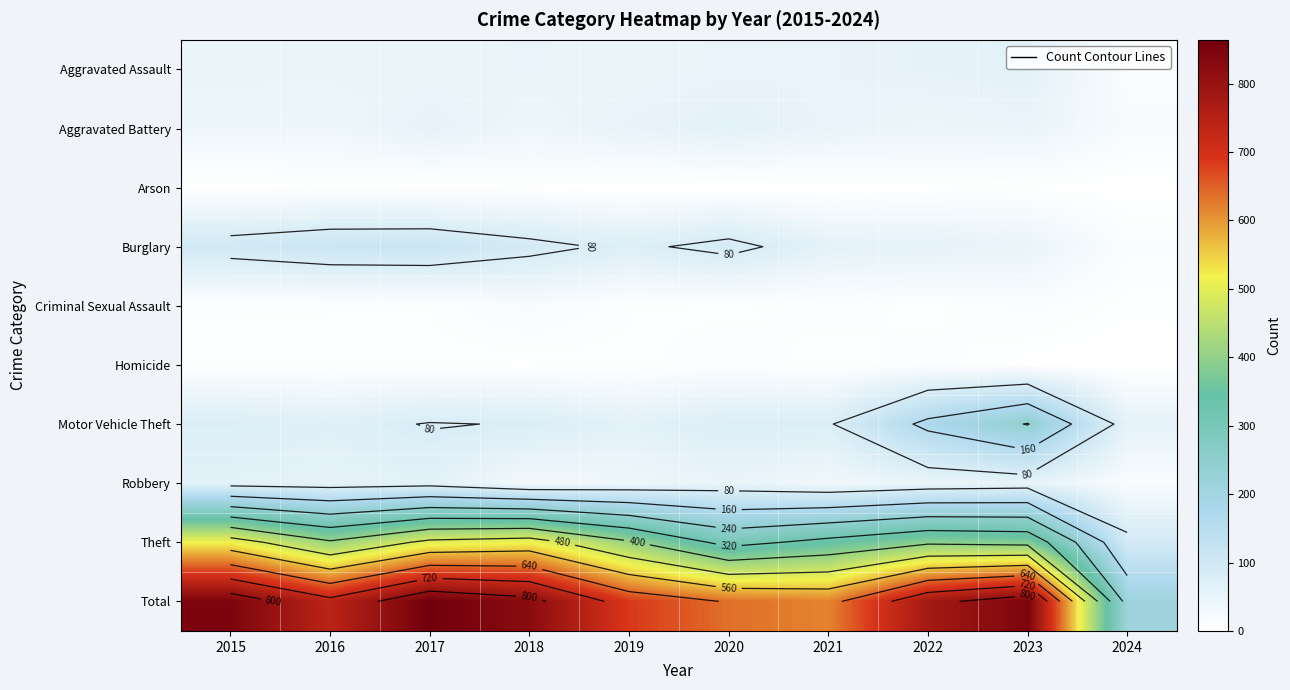

What is the maximum value shown in the chart?

864